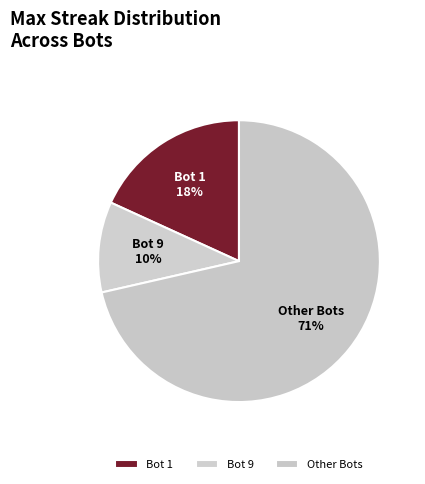

Between Bot 1 and Bot 9, which is larger?

Bot 1